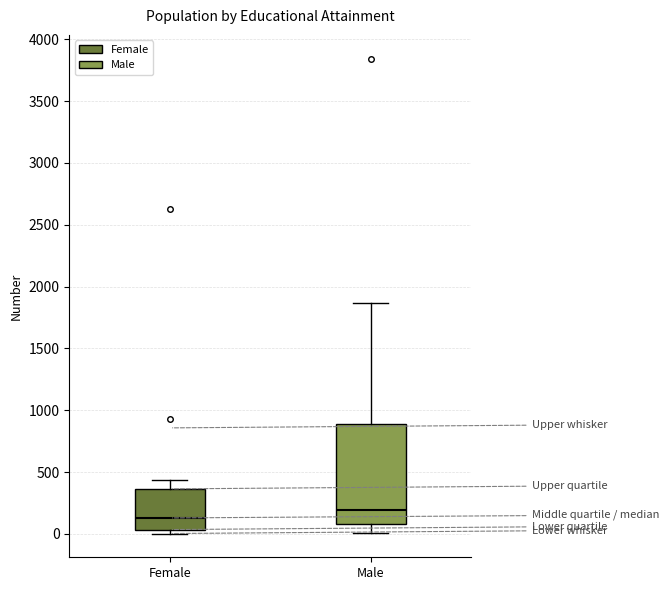

Reading left to right, transcribe this box plot: for each box, give where its median line is, the range the box spans, and where its two whiskers end, as read against the y-axis. The values are not printed on the chart, so give them approximately, as read against the axis.

Female: median 150, box 50 to 350, whiskers 0 to 450
Male: median 200, box 100 to 900, whiskers 0 to 1850